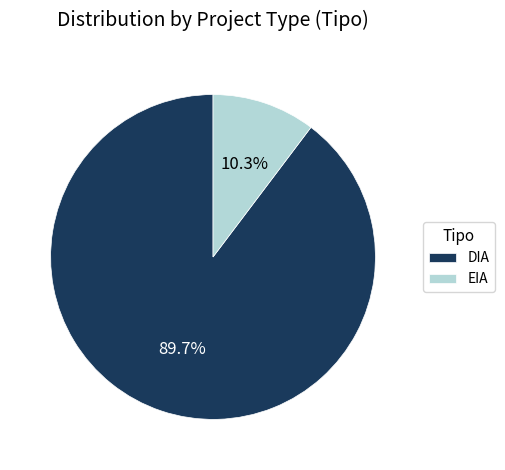

Count the number of slices in the pie.

2